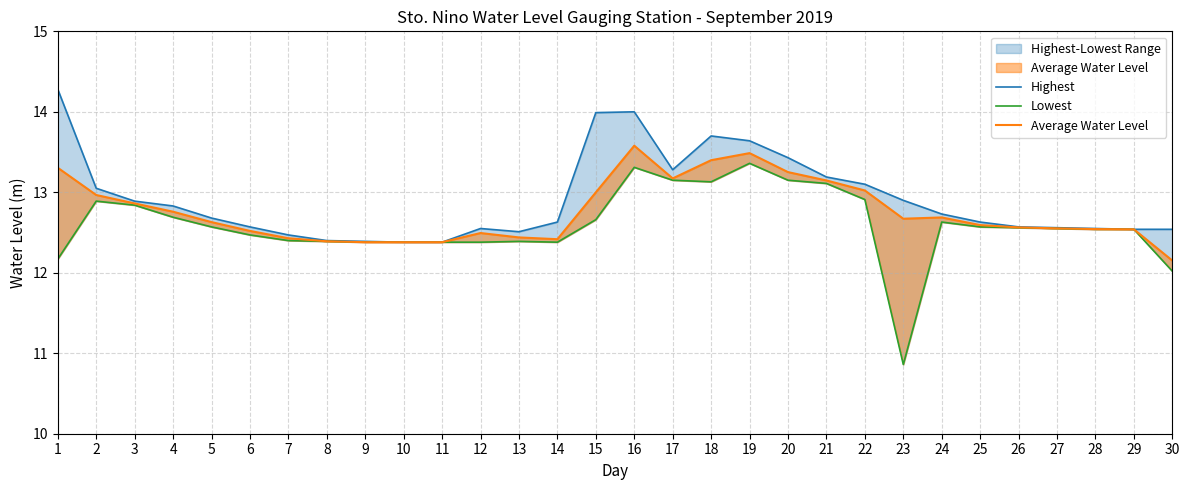

How many times do Average Water Level and Lowest cross each other?

4